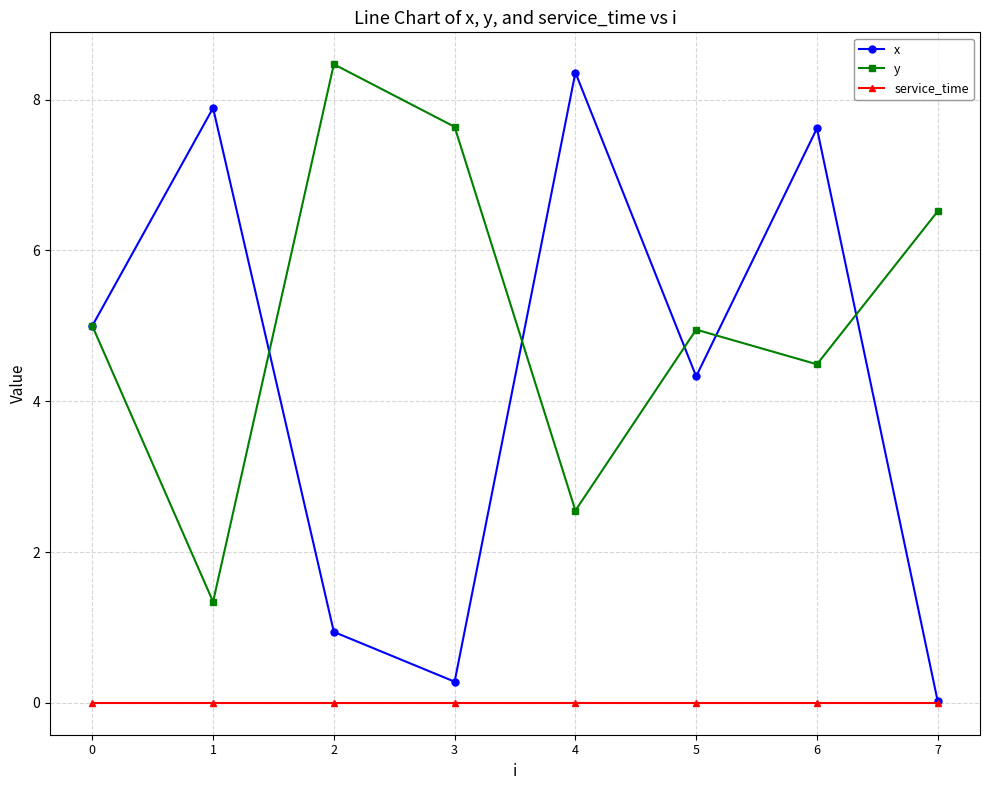

Rank the series by their average value, from highest to lowest.

y, x, service_time